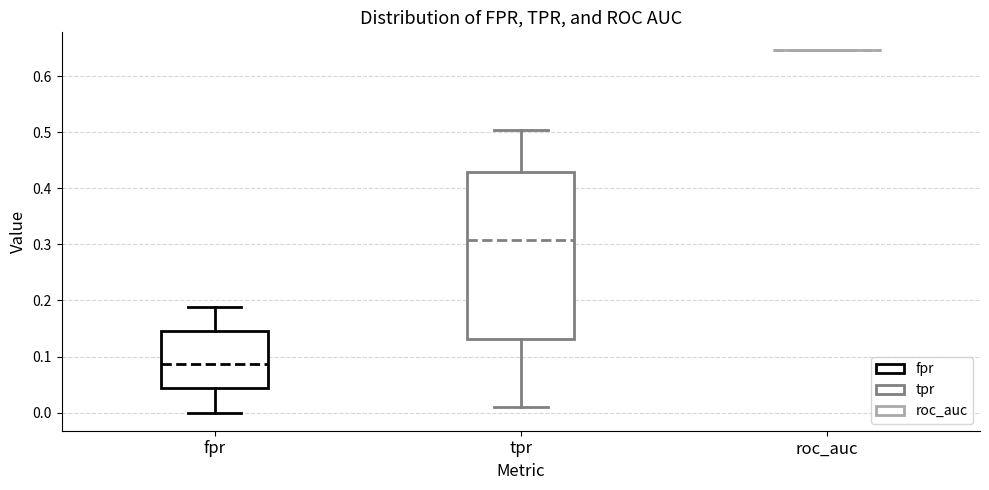

Where does the upper whisker of the box for tpr end on the y-axis? The values are not printed on the chart, so give them approximately, as read against the axis.

0.50